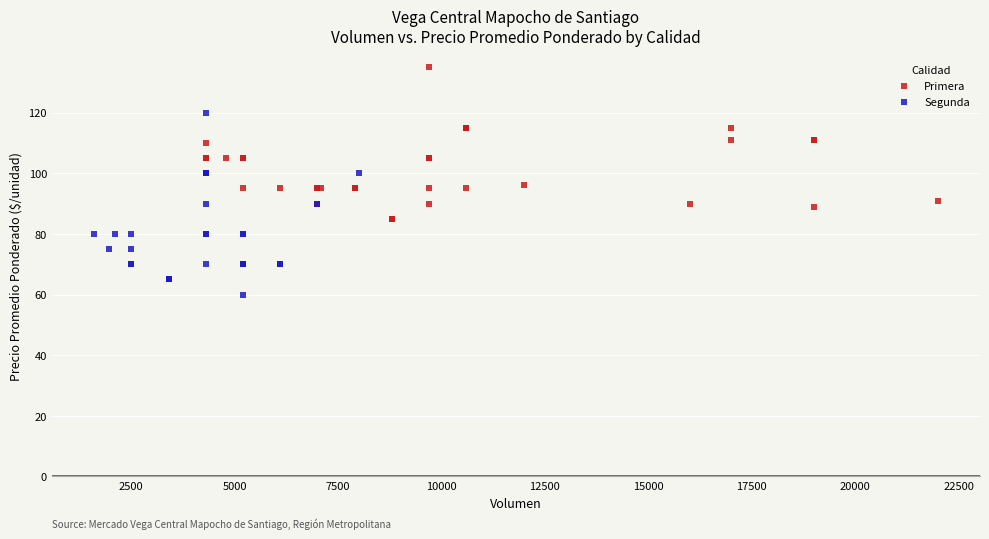

What are all the series names shown in the legend?

Primera, Segunda